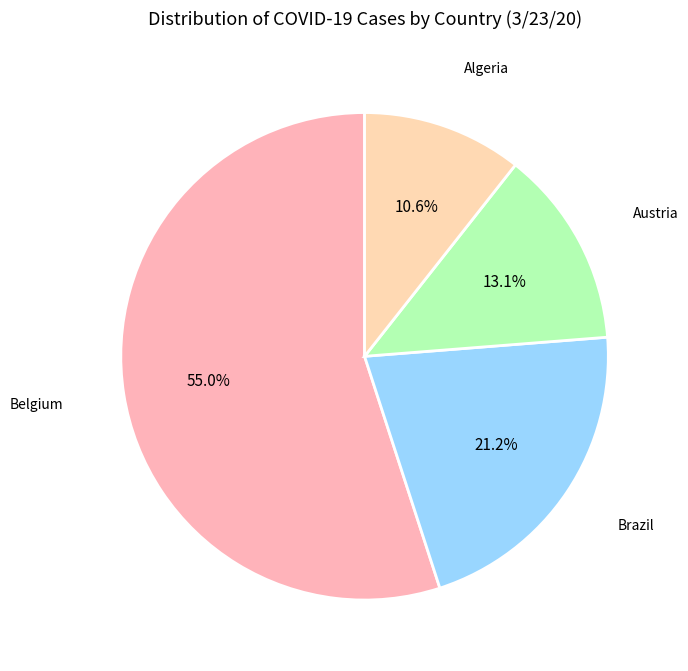

What is the largest slice in the pie chart?

Belgium